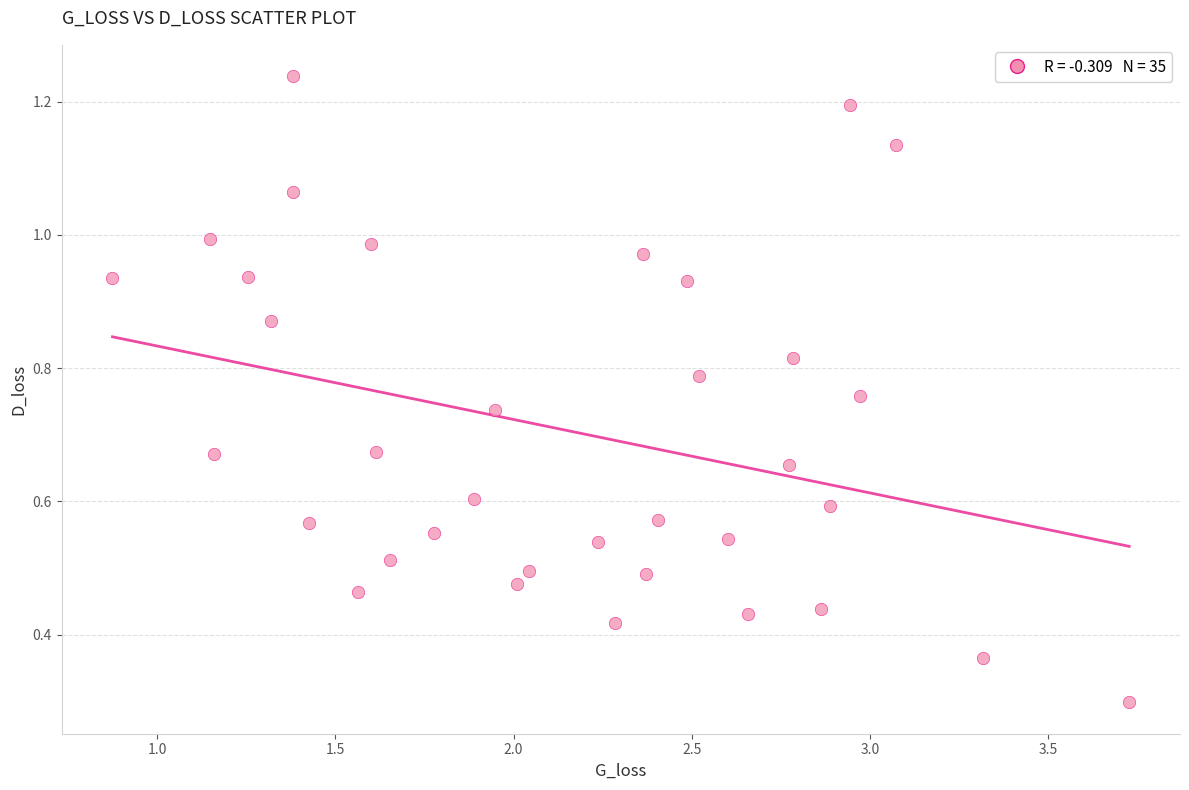

What is the range of X values (max minus min)?

2.9